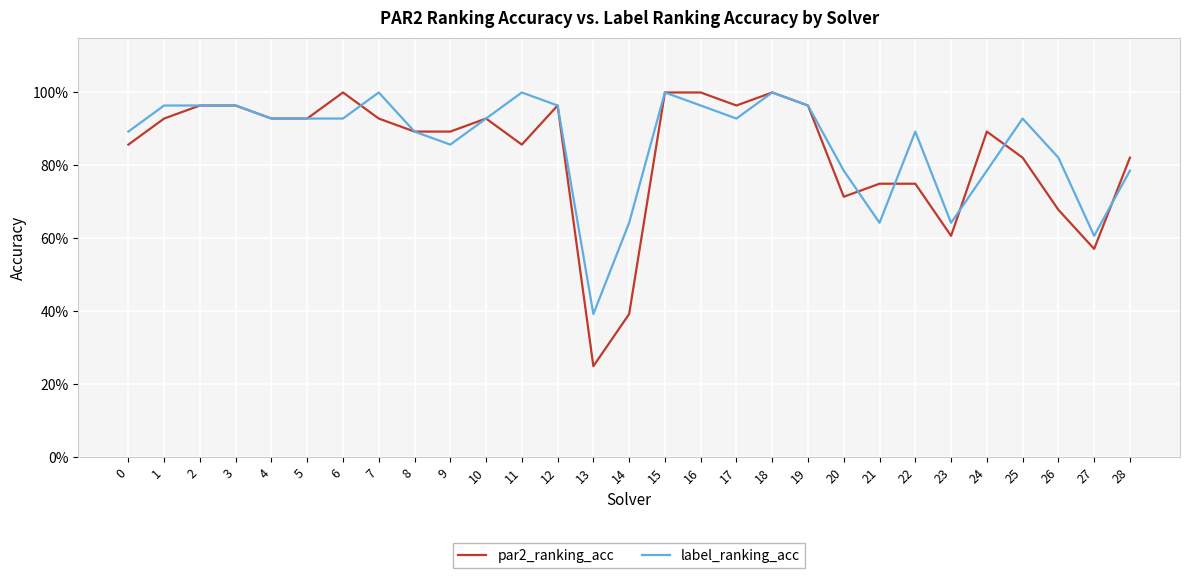

List the series in order of their overall mean, highest first.

label_ranking_acc, par2_ranking_acc